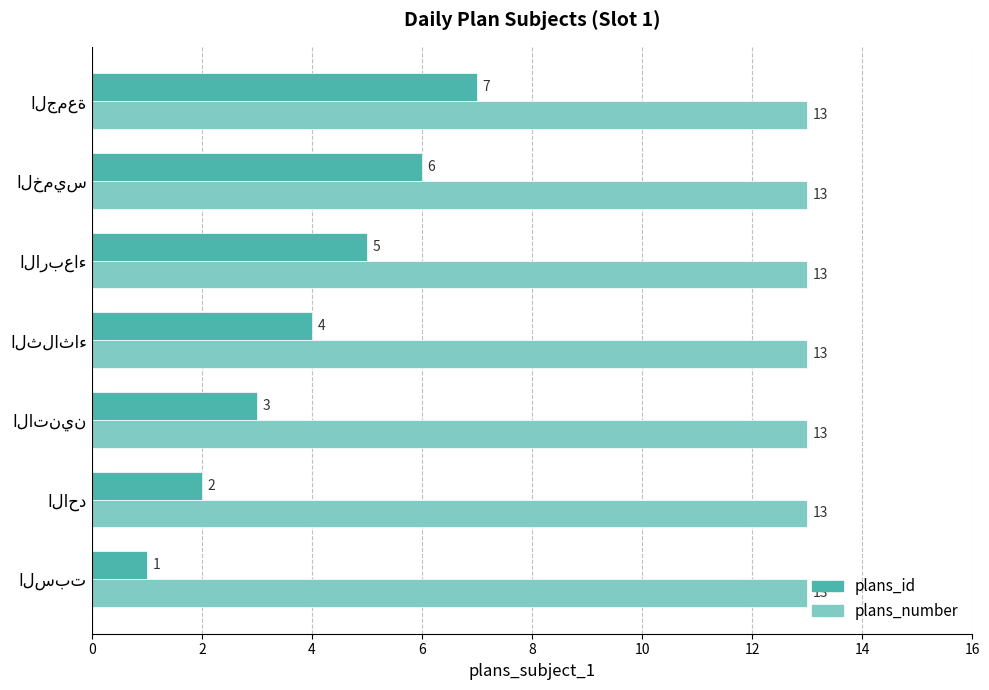

Rank the series by their average value, from lowest to highest.

plans_id, plans_number